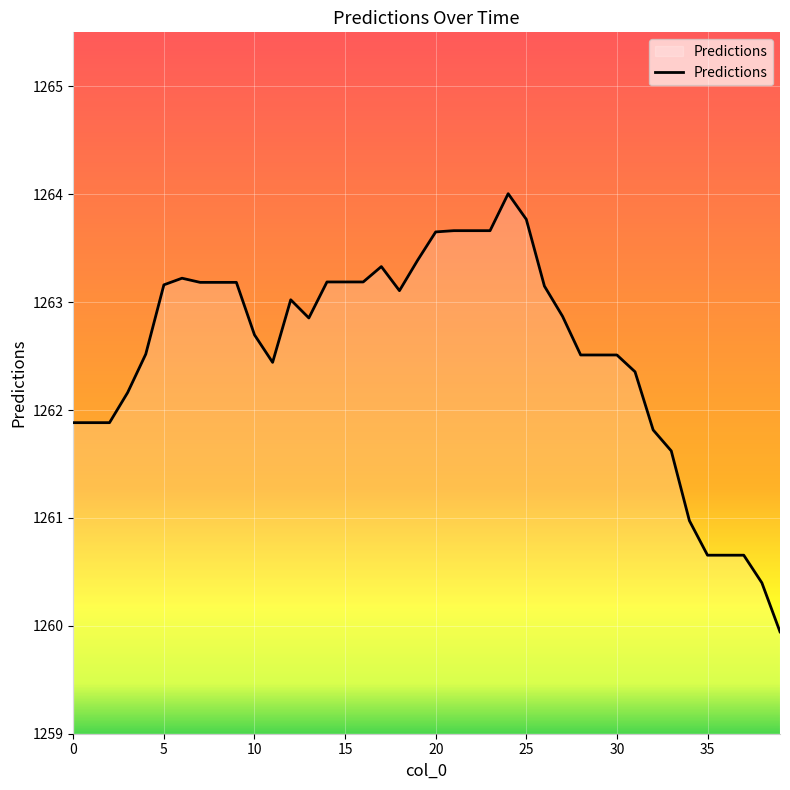

What is the minimum value shown in the chart?

1259.9